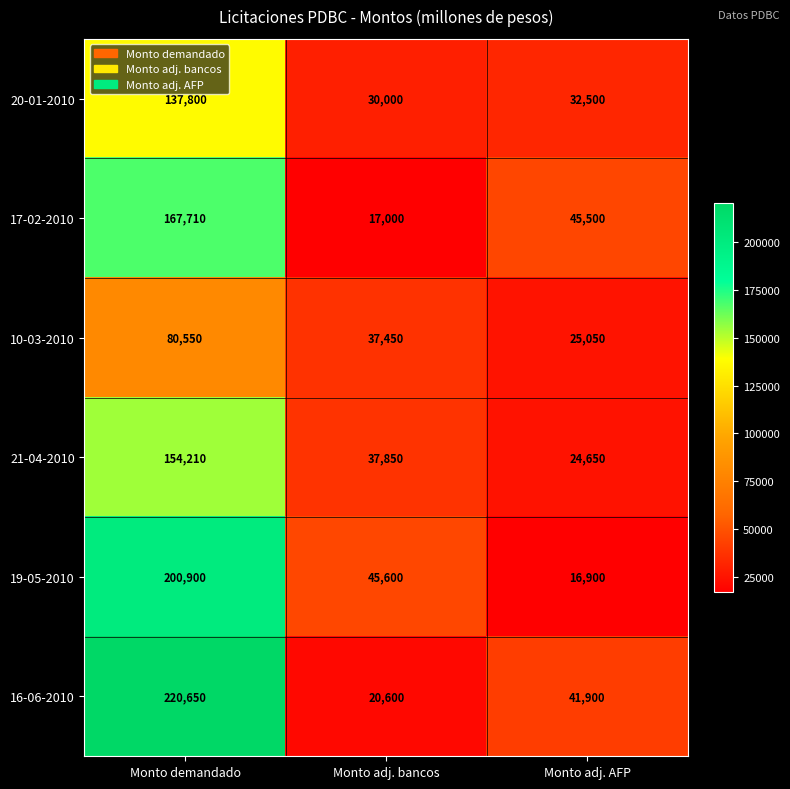

Which category has the lowest value across all series?

Monto adj. AFP